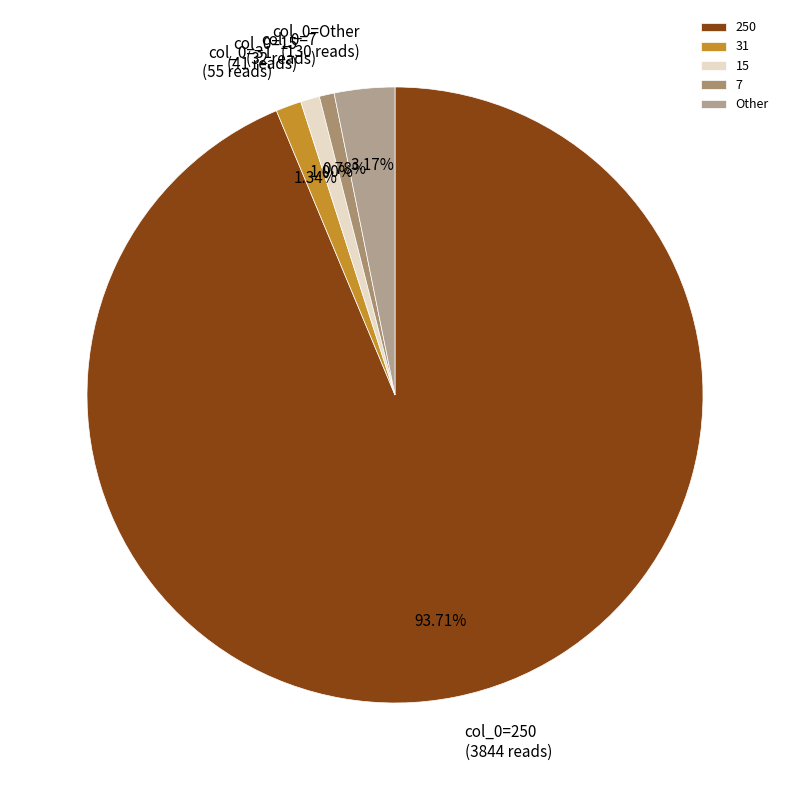

Which slice is the largest?

250